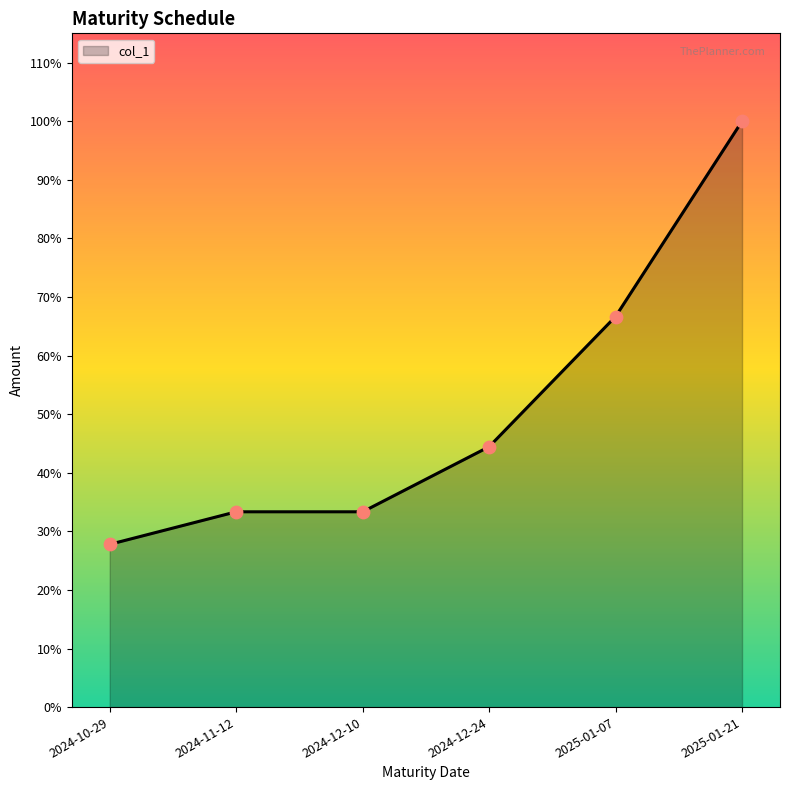

Which has a higher value, 2025-01-07 or 2024-10-29?

2025-01-07